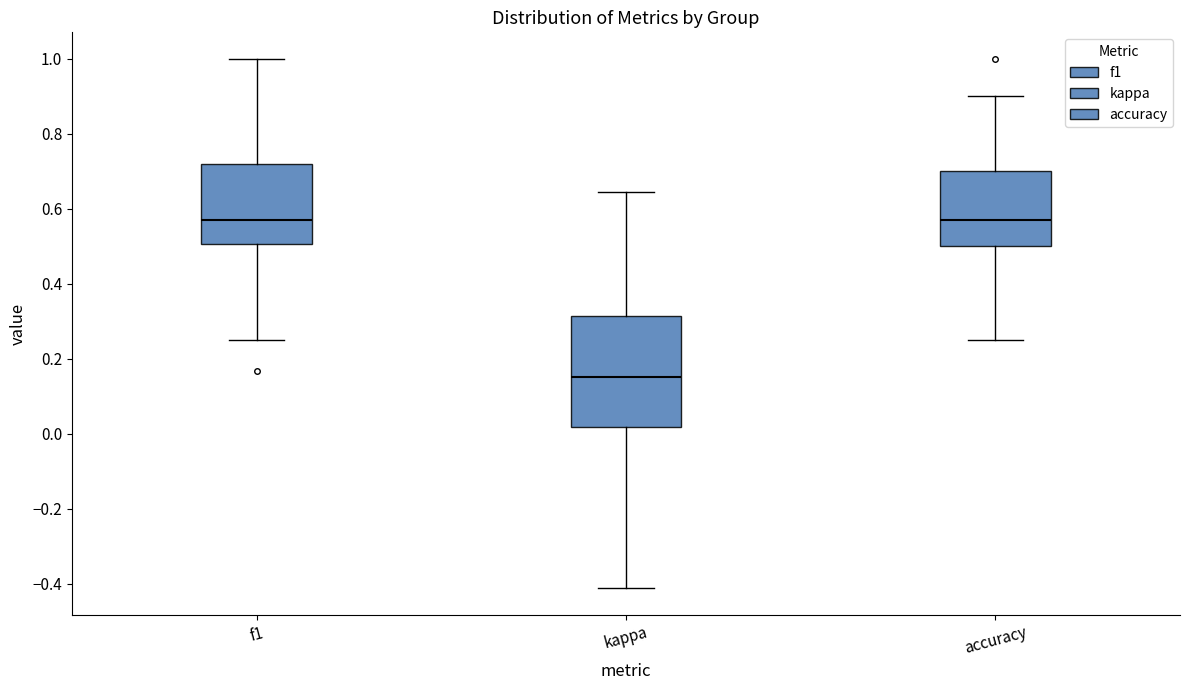

Which box has the lowest median line?

kappa